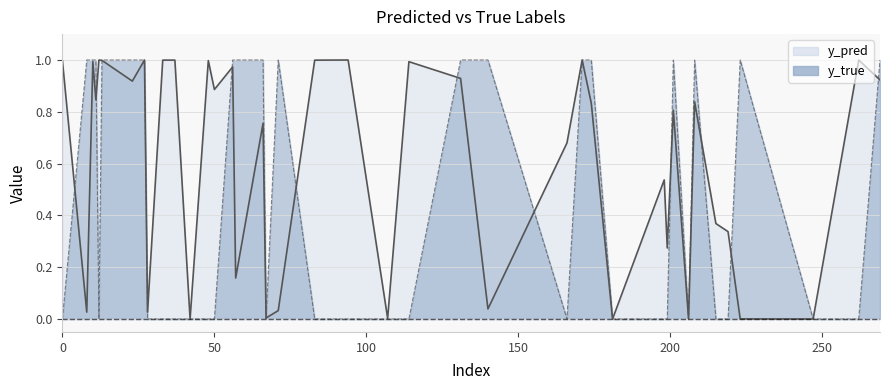

Which series has the widest spread of values?

y_true